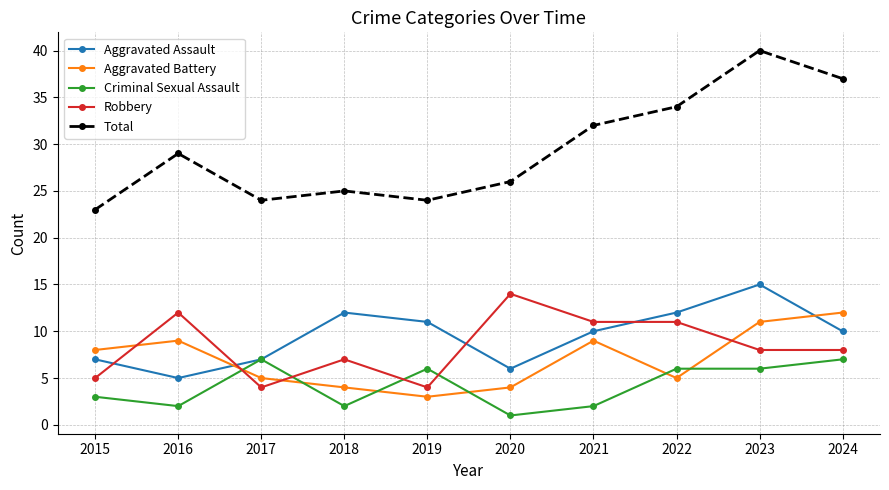

List the series in order of their peak value, highest first.

Total, Aggravated Assault, Robbery, Aggravated Battery, Criminal Sexual Assault